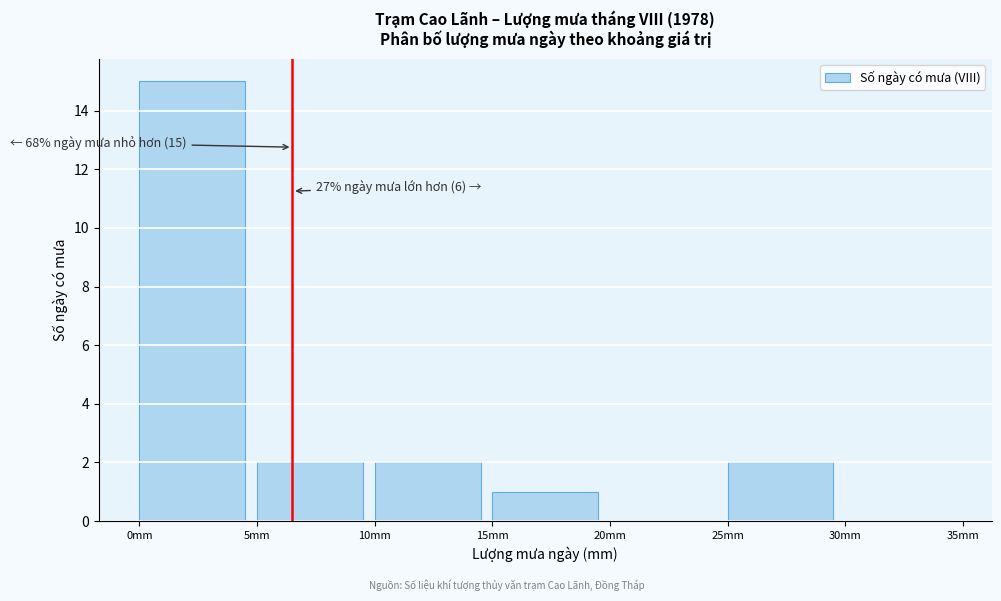

Over which range of the x-axis is the bar tallest?

0 to 5